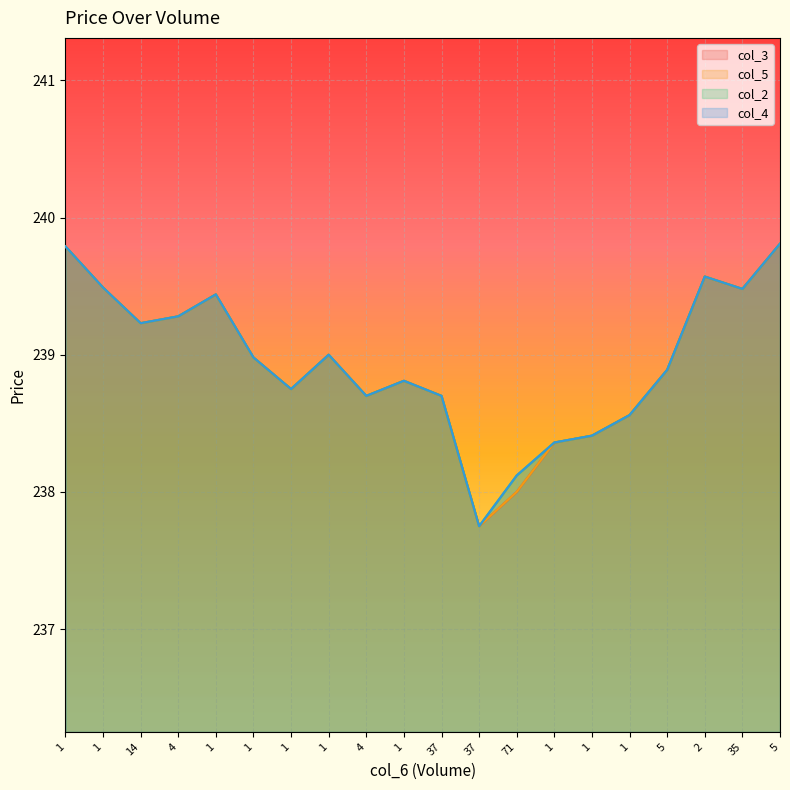

How many data points in col_4 are less than 238?

1